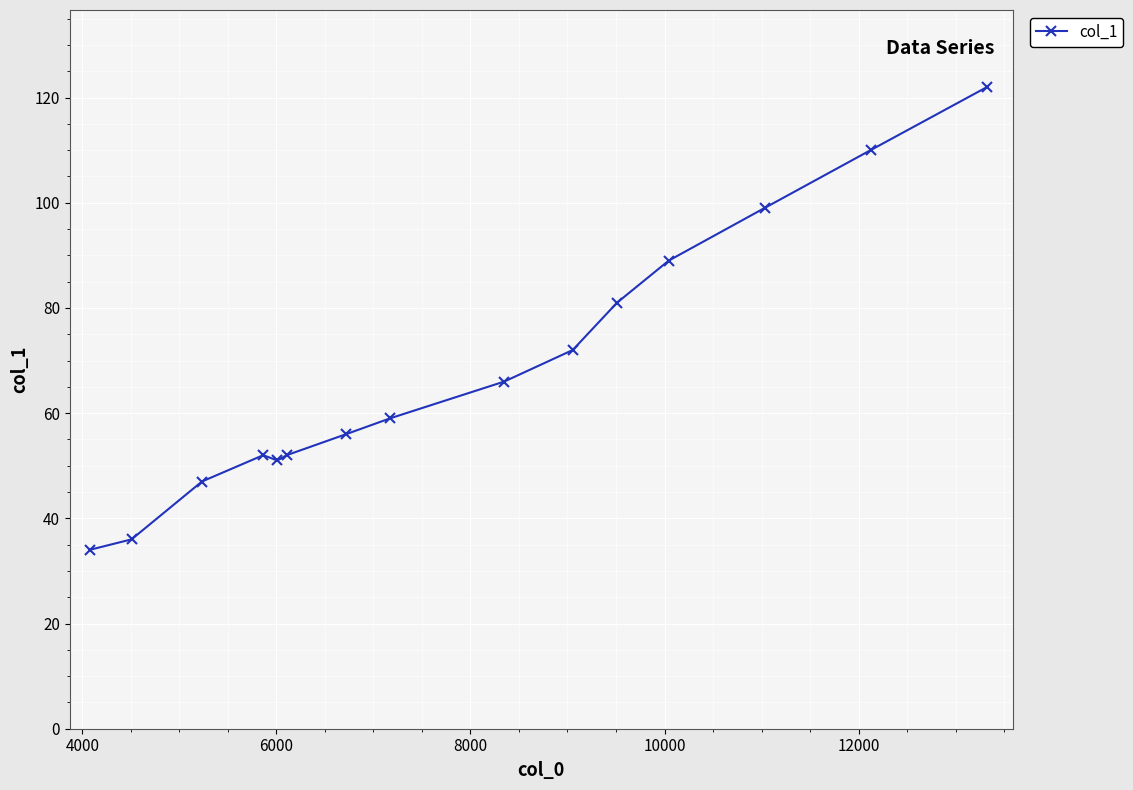

What is the value of the 4th point from the left?

52